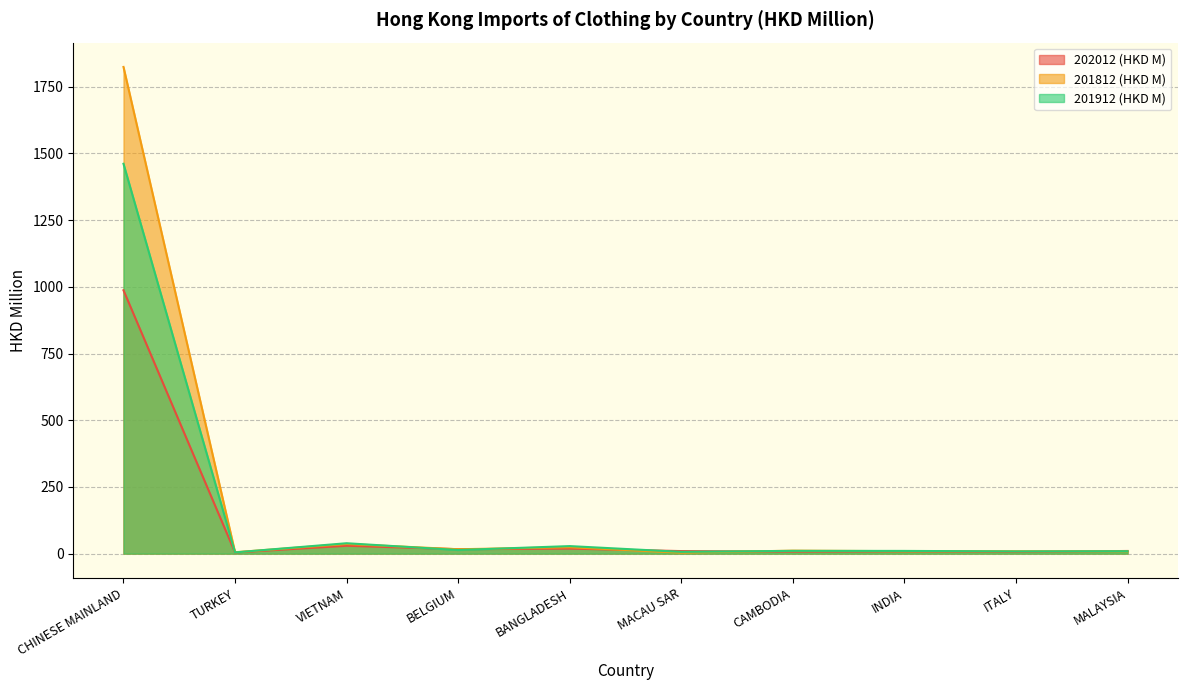

Reading left to right, transcribe all the data shown in this chart.

202012 (HKD M): 987.1	4.4	29.5	16.6	18.9	9.5	7.5	8.5	6.1	10.0
201812 (HKD M): 1824.1	5.2	36.1	16.4	23.9	3.5	11.1	9.1	8.9	8.4
201912 (HKD M): 1461.2	4.6	39.0	13.5	28.2	6.6	10.3	10.2	8.3	9.1